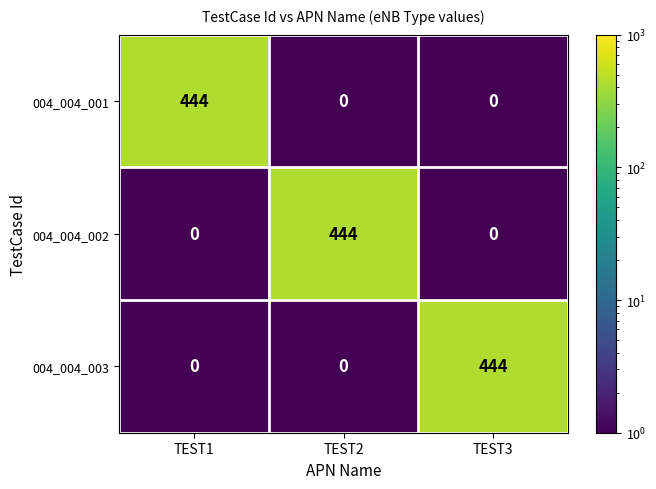

Reading left to right, list all the values displayed in this chart.

004_004_001: TEST1=444	TEST2=0	TEST3=0
004_004_002: TEST1=0	TEST2=444	TEST3=0
004_004_003: TEST1=0	TEST2=0	TEST3=444